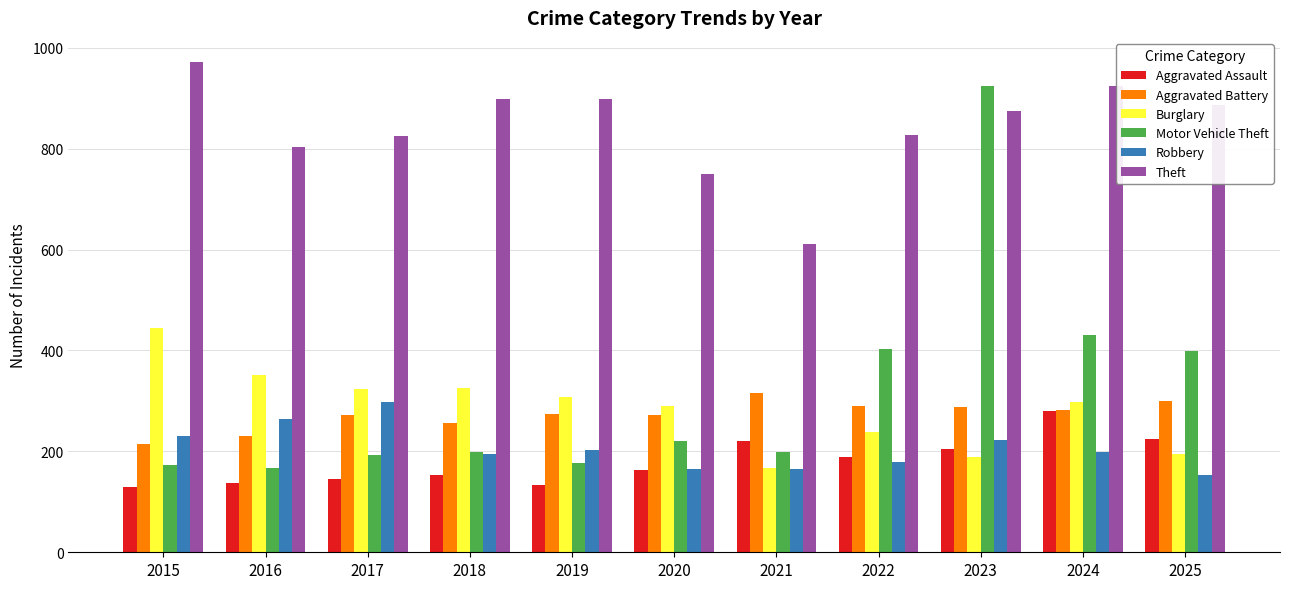

The value of Aggravated Battery at 2024 is 282. True or false?

True